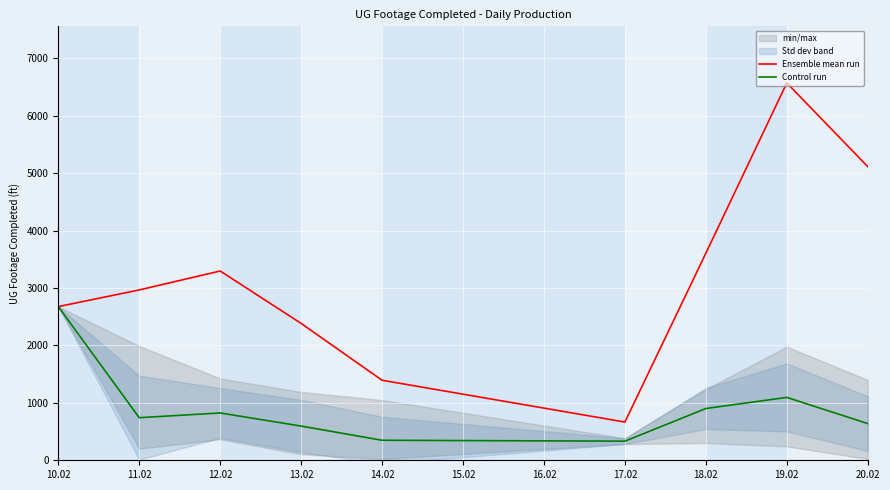

What is the label of the 5th point from the right?

14.02